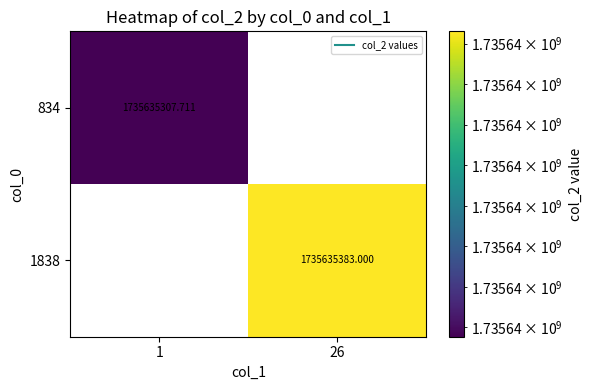

Which series has the widest spread of values?

1838